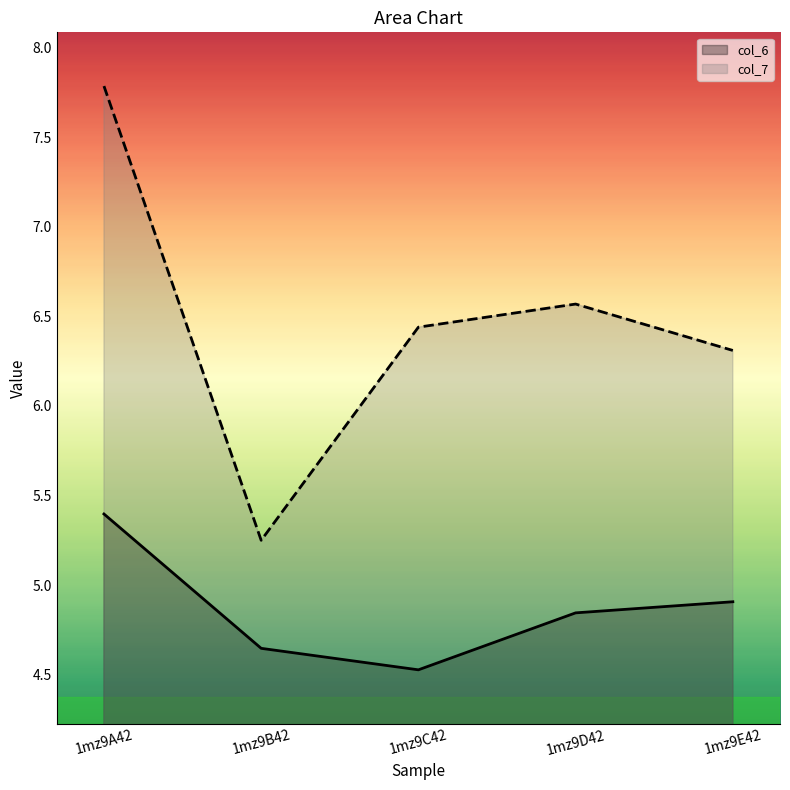

True or false: col_6 and col_7 cross at least once.

False